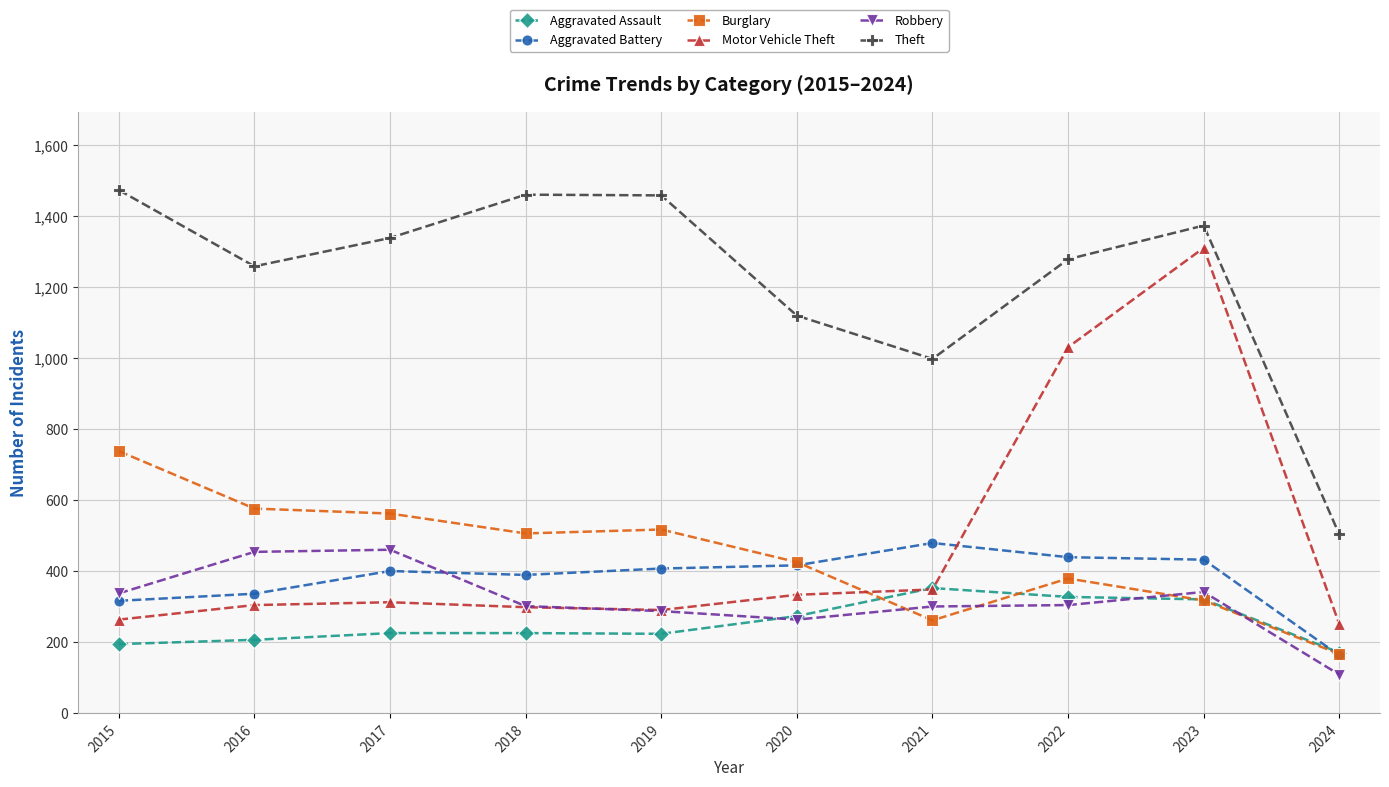

What is the total value across all series at 2016?

3135